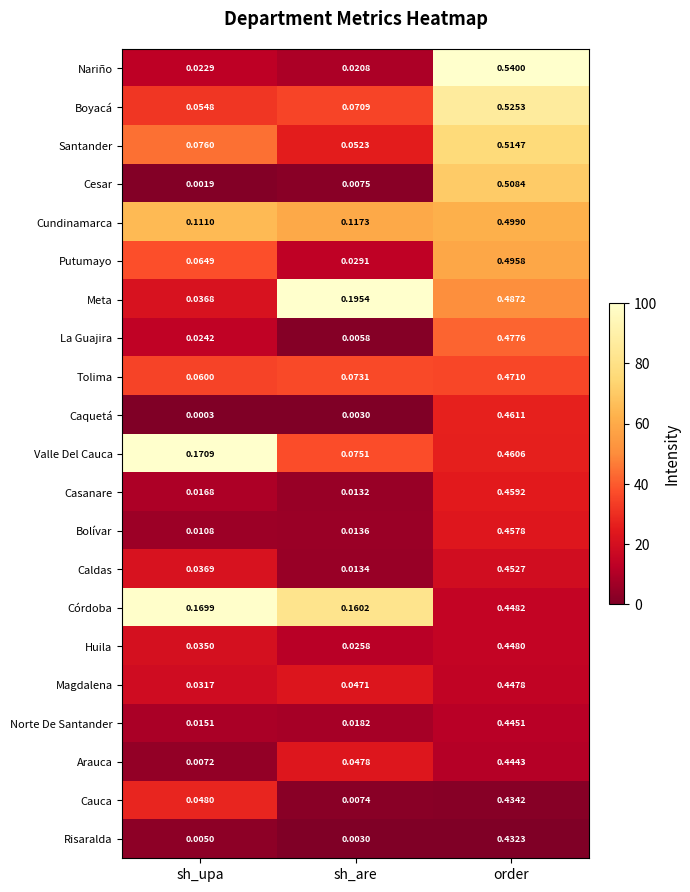

Where is Casanare nearest to the value 0?

sh_are